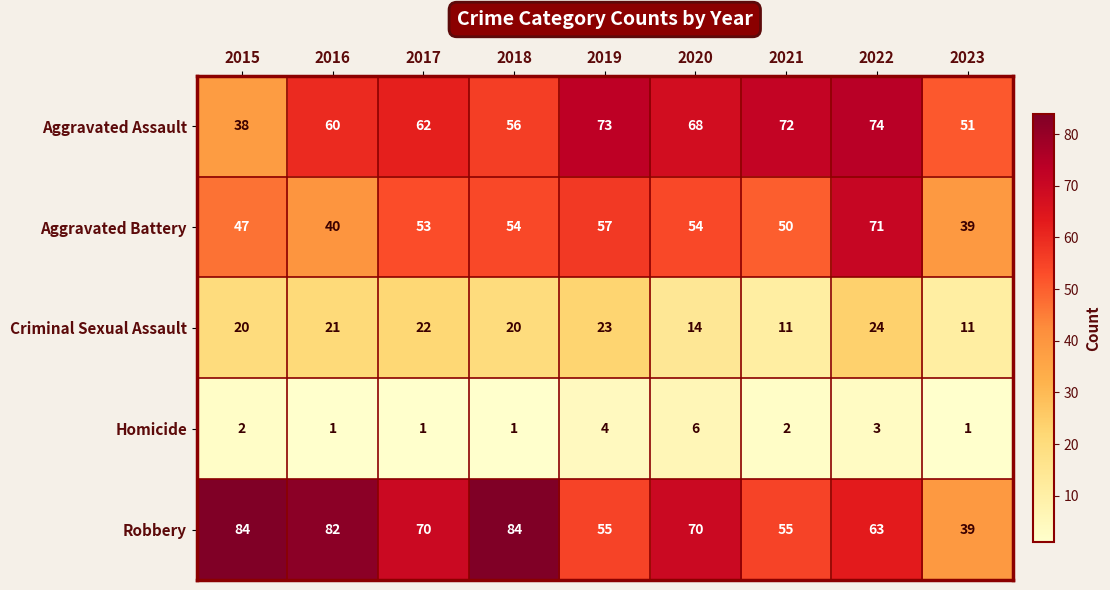

At 2017, list the series in order from smallest to largest.

Homicide, Criminal Sexual Assault, Aggravated Battery, Aggravated Assault, Robbery